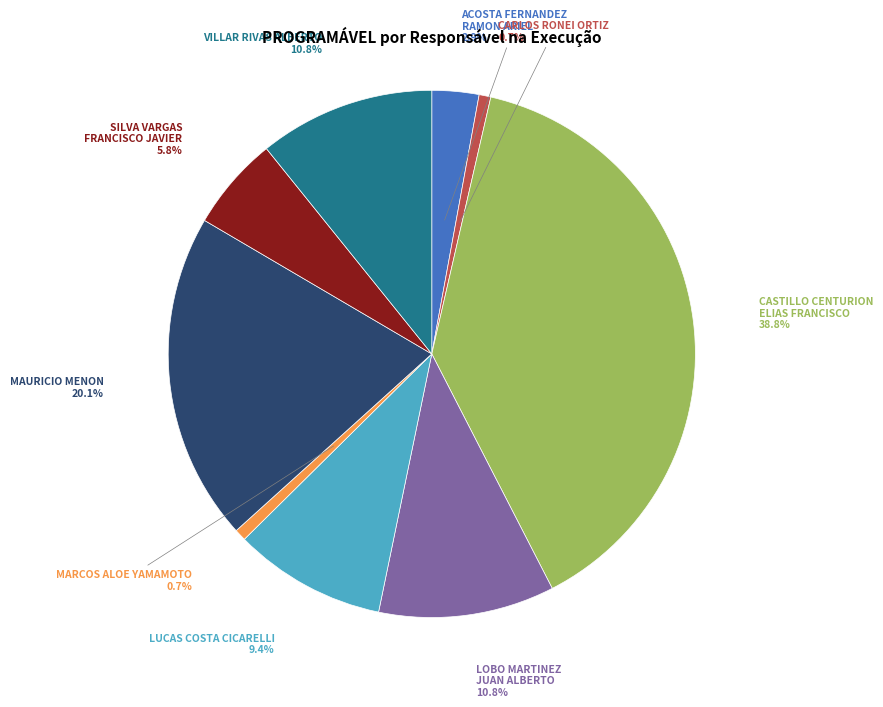

How much of the chart is everything except MAURICIO MENON?

79.9%